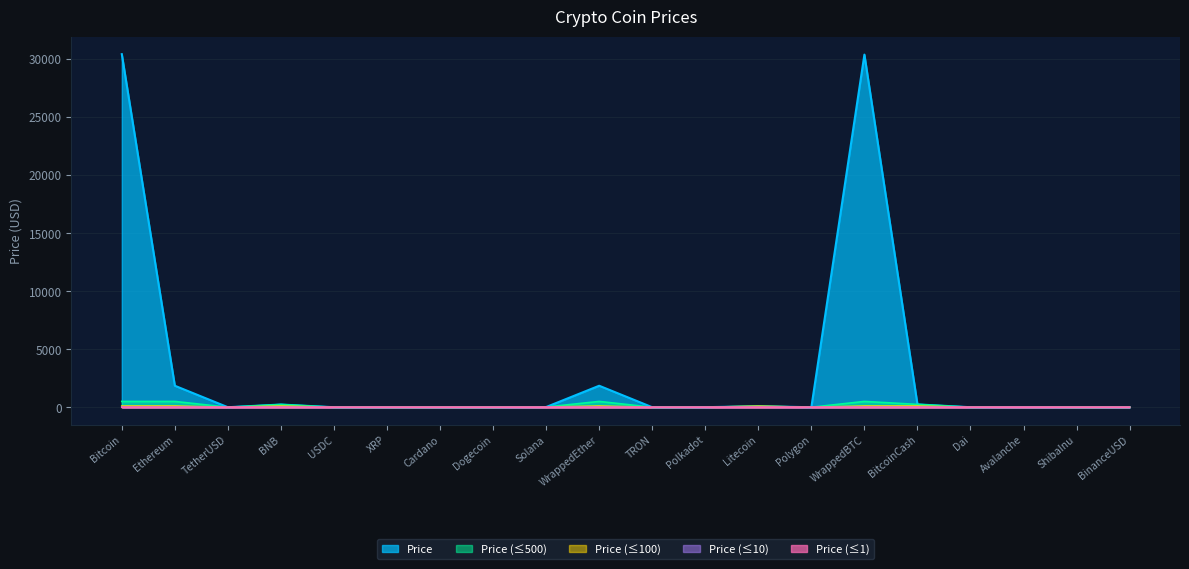

Which label corresponds to the largest value in the chart?

Bitcoin